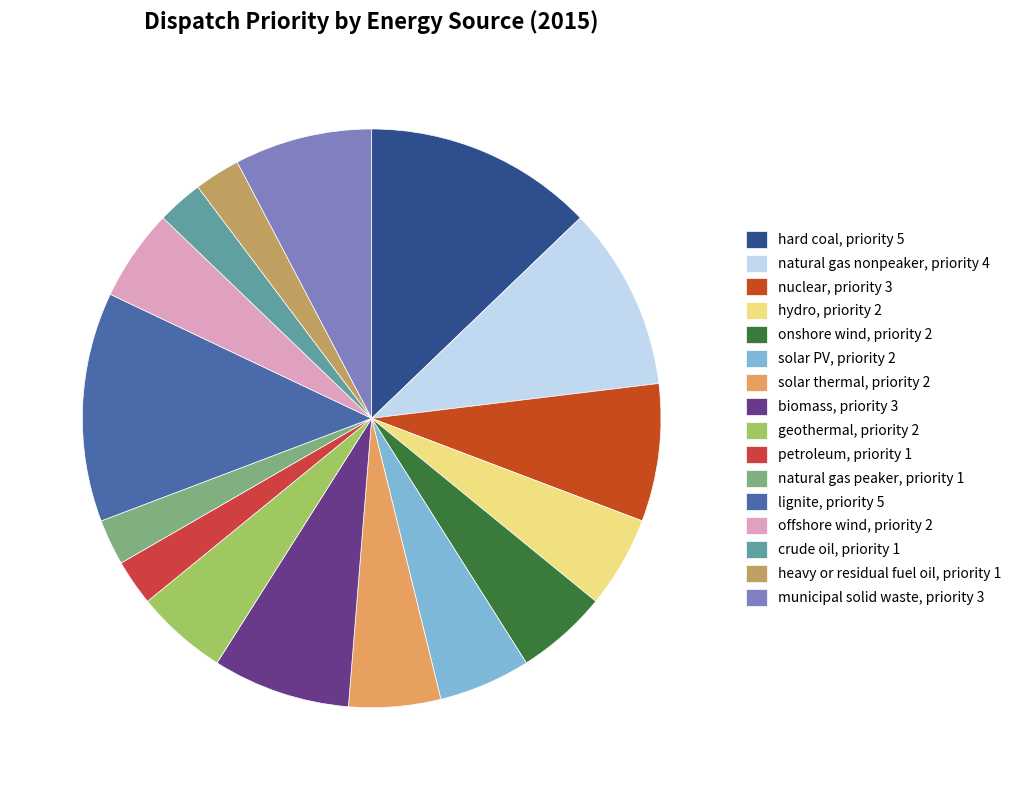

To the nearest percent, what is the difference between the crude oil and geothermal slice percentages?

3%